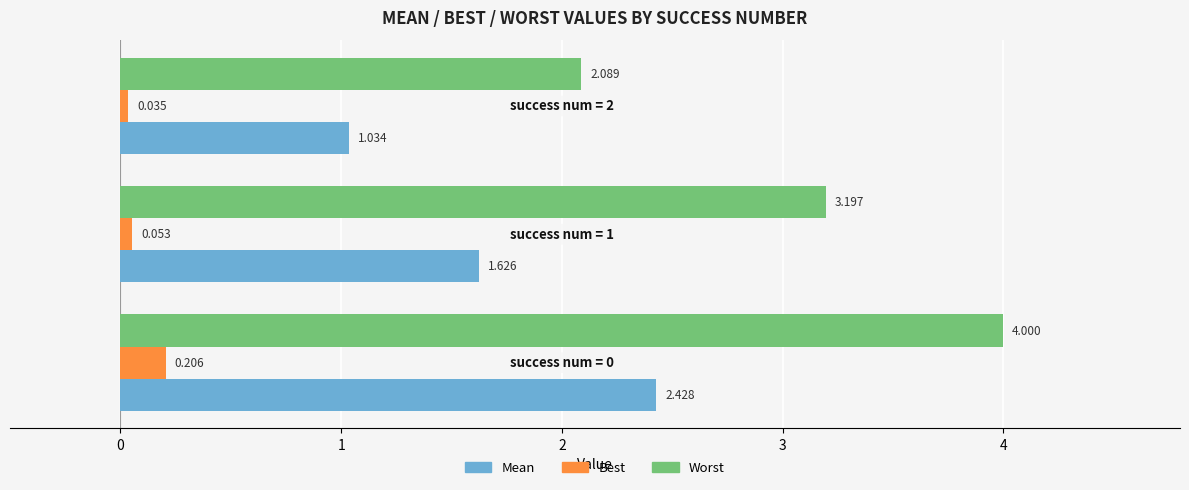

True or false: best has a value of 0.0 at 0.

False